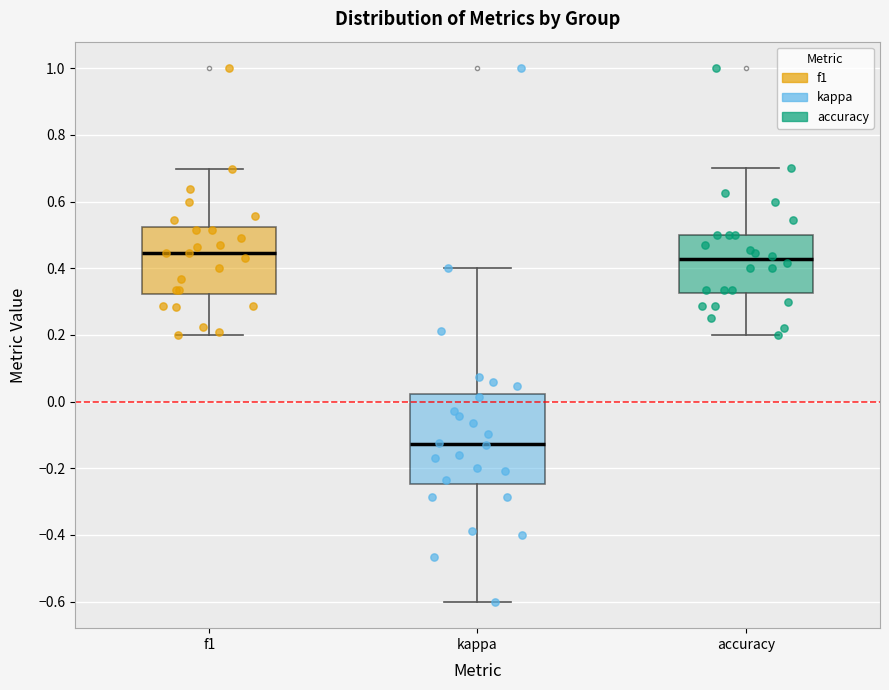

Comparing the boxes themselves (not the whiskers), which one is the tallest?

kappa